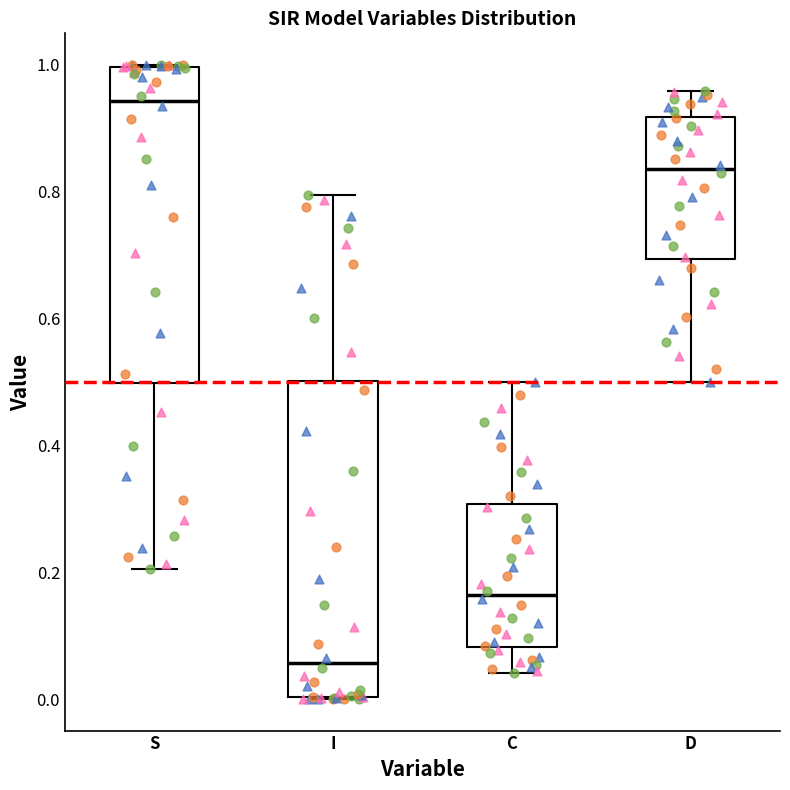

Reading left to right, read every box against the y-axis: the position of its median line, the range the box covers, and the ends of its whiskers. The values are not printed on the chart, so give them approximately, as read against the axis.

S: median 0.94, box 0.50 to 1.00, whiskers 0.20 to 1.00
I: median 0.06, box 0.00 to 0.50, whiskers 0.00 to 0.80
C: median 0.16, box 0.08 to 0.30, whiskers 0.04 to 0.50
D: median 0.84, box 0.70 to 0.92, whiskers 0.50 to 0.96